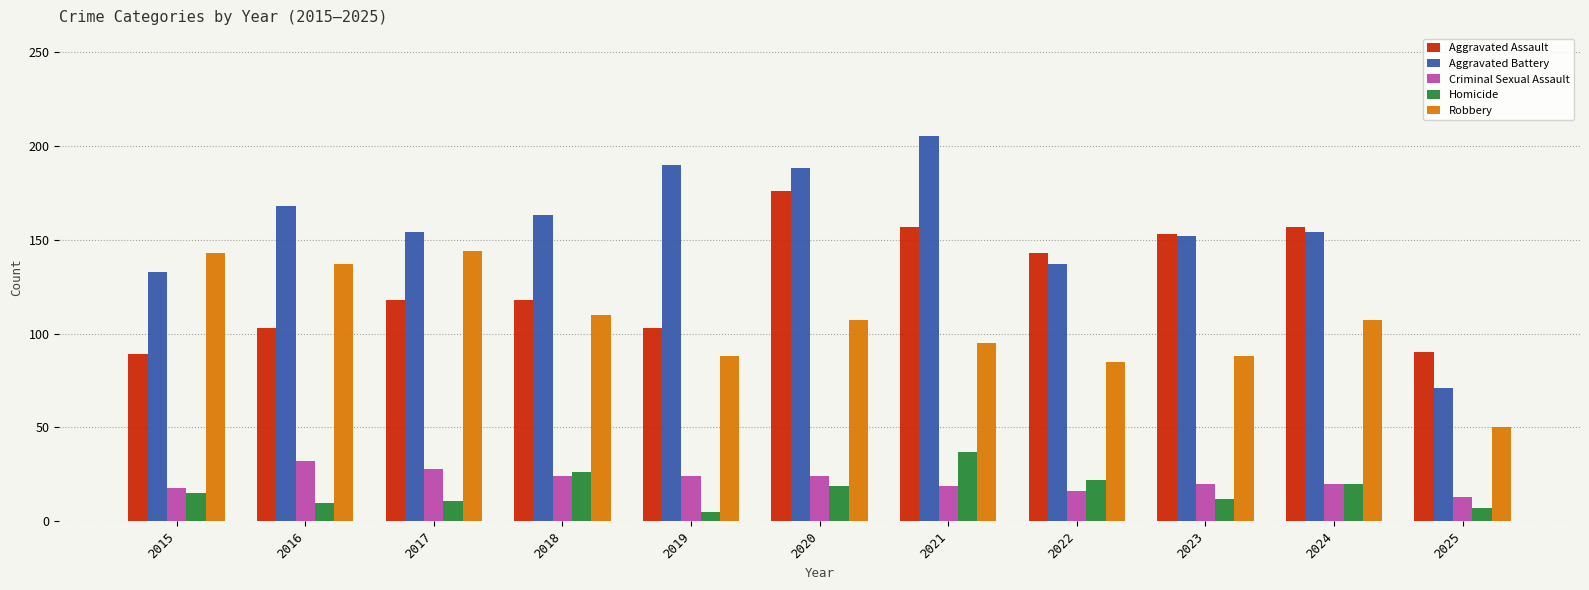

What is the value of the Robbery bar at the 2nd from the left?

137